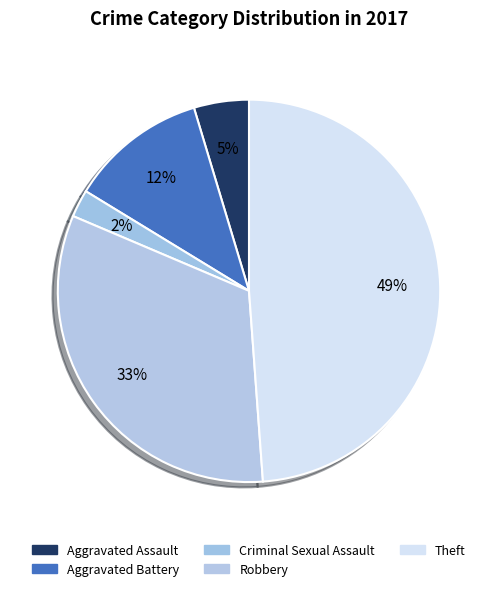

What percentage is NOT represented by Robbery?

67.4%